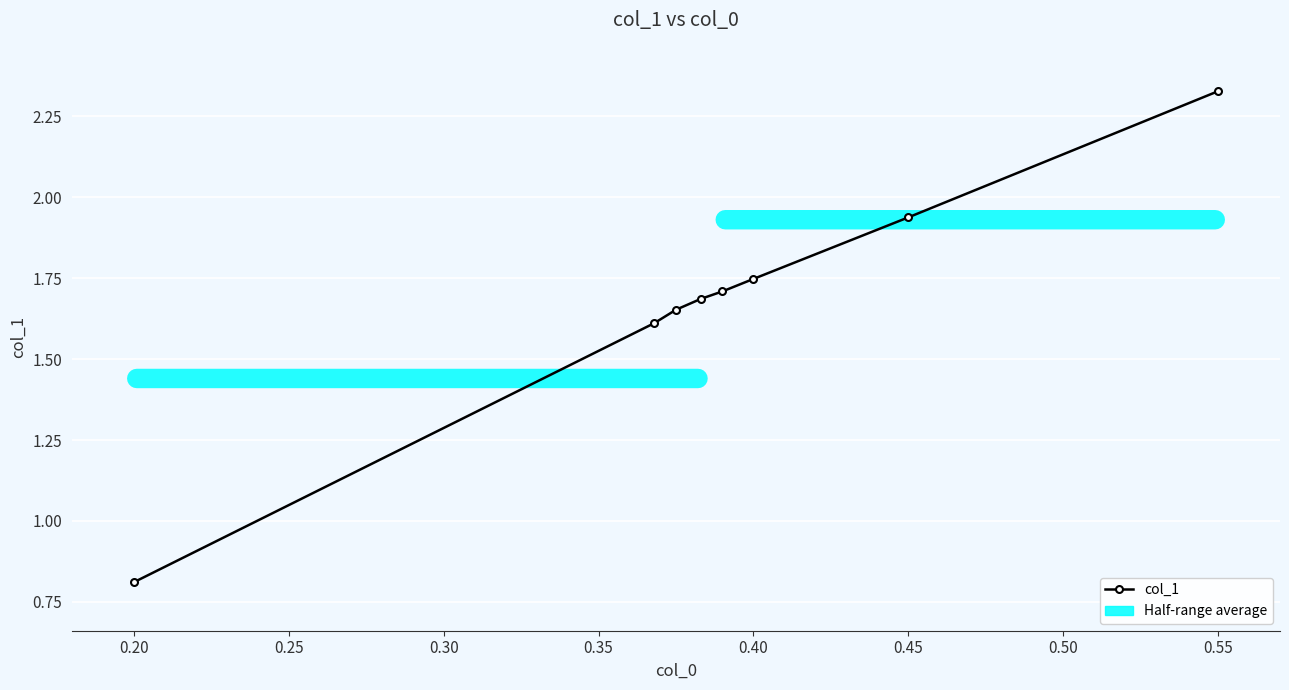

True or false: the data has more than 2 interior local peaks.

False